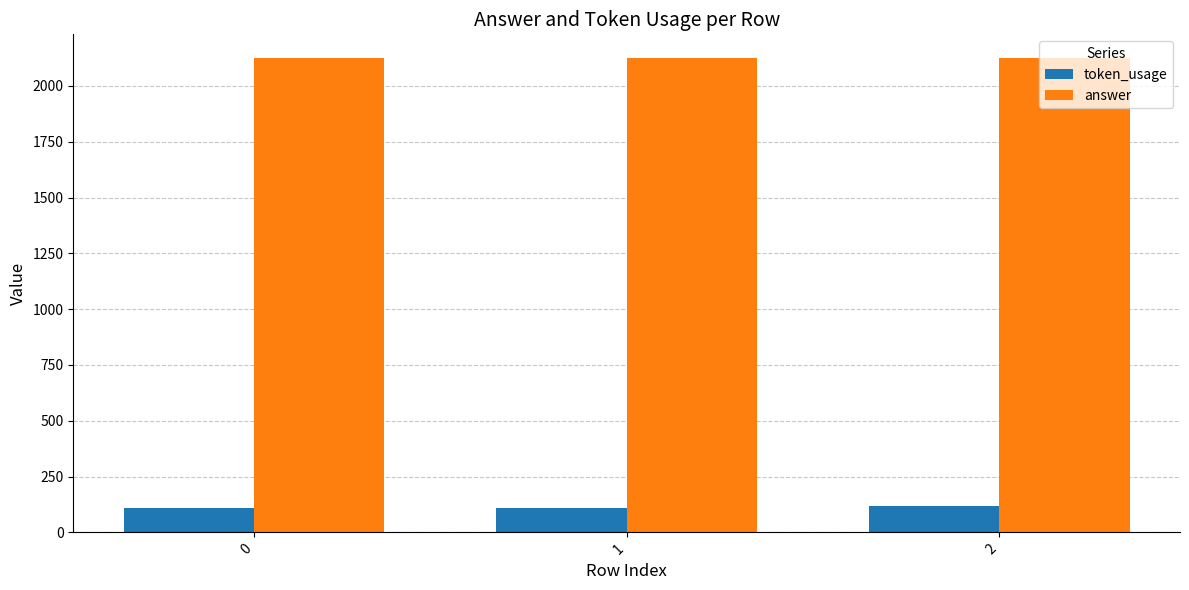

What is the spread (max minus min) of values at 0?

2016